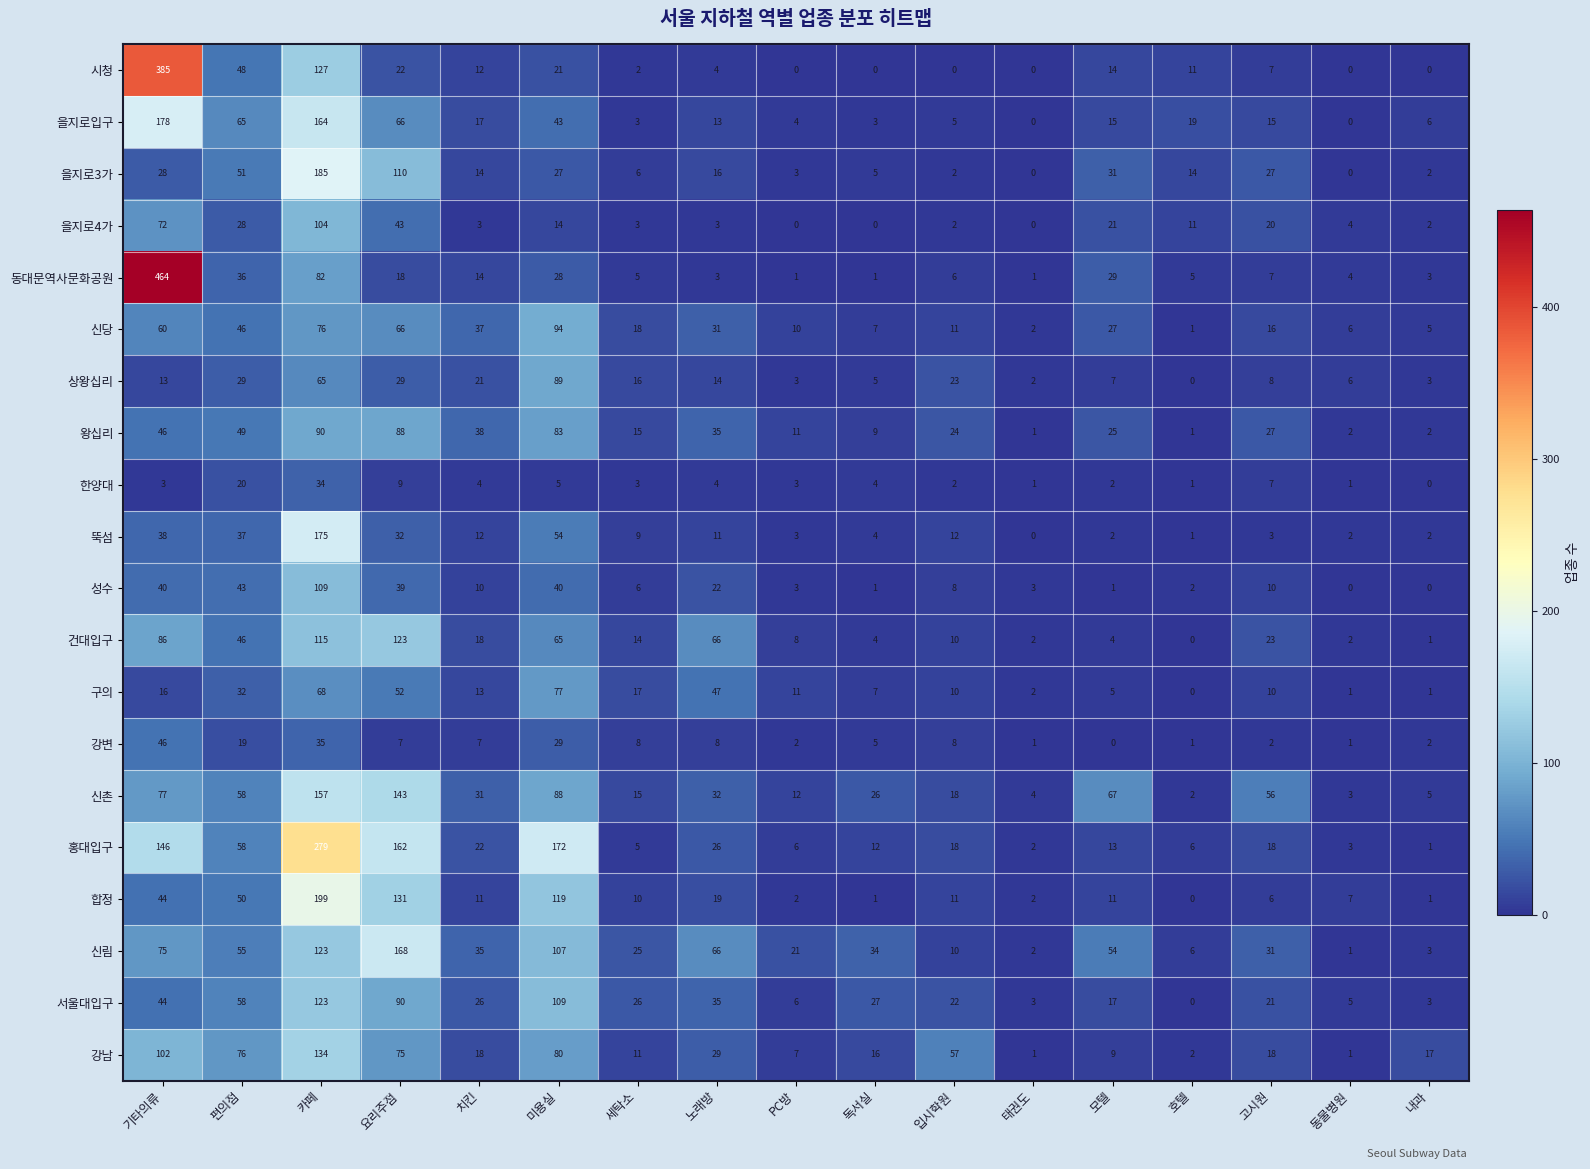

Which series has the largest range (max minus min)?

동대문역사문화공원